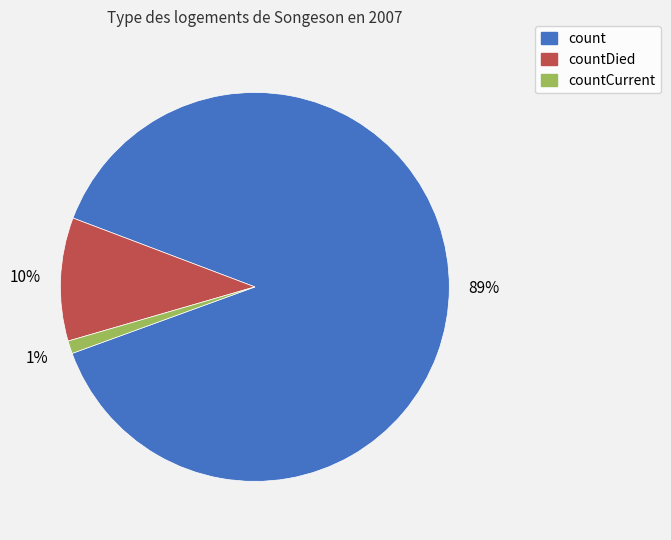

To the nearest percent, what is the difference between the largest and smallest slice percentages?

88%